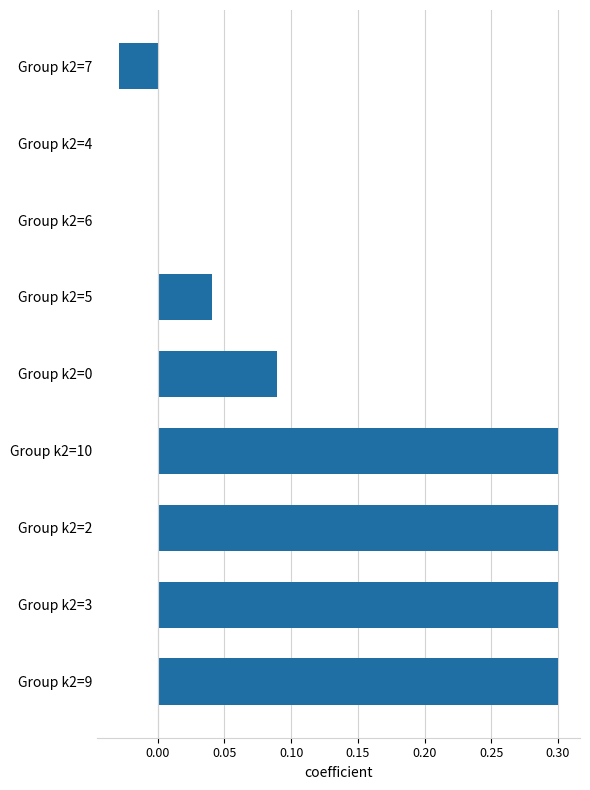

True or false: the data shows 0.5 at Group k2=2.

False